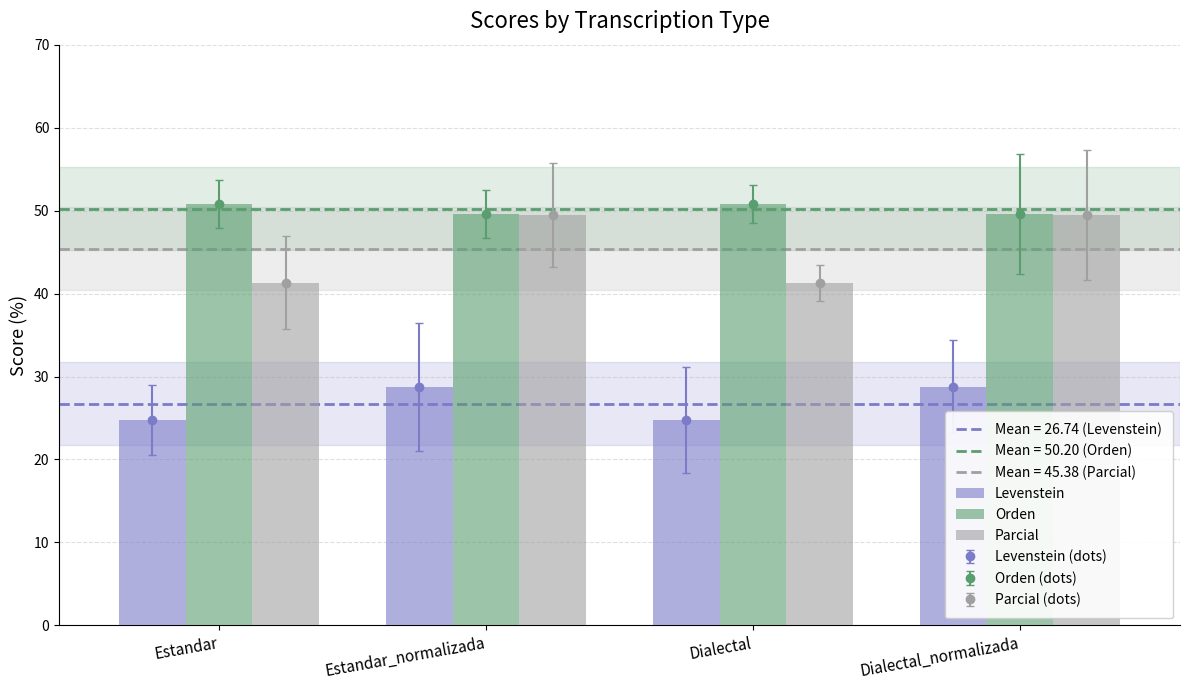

Rank the series at Dialectal from highest to lowest value.

Orden, Parcial, Levenstein